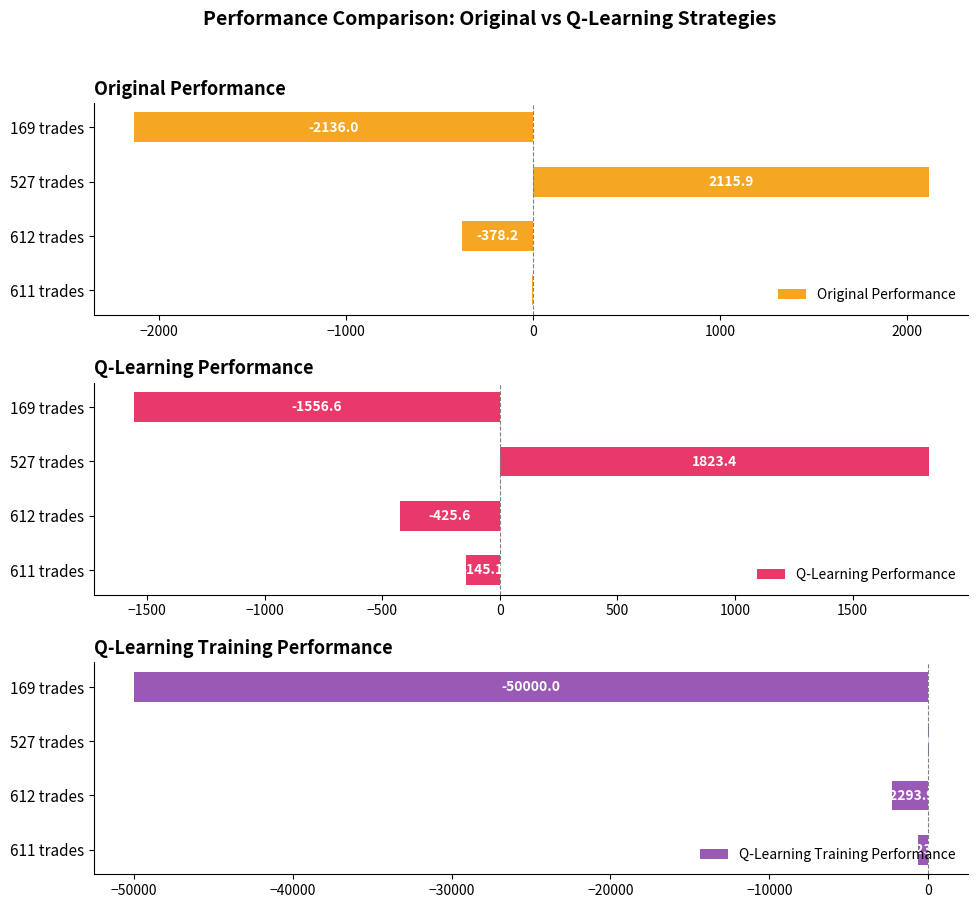

The Q-Learning Performance series shows -130.1 at 612 trades. True or false?

False